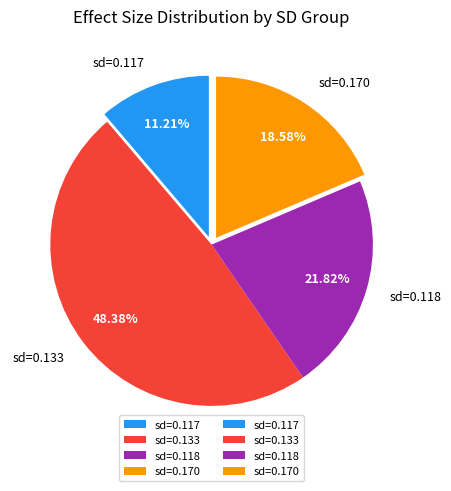

Which category has the smallest portion of the pie?

sd=0.117